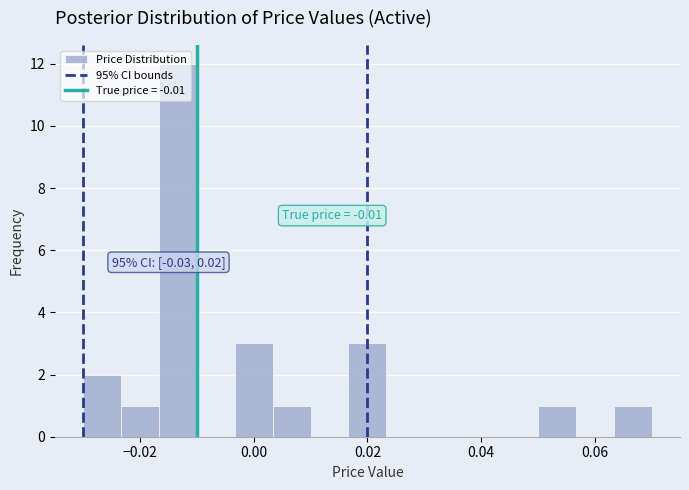

Read against the x-axis, roughly where is the centre of the tallest bar?

-0.014